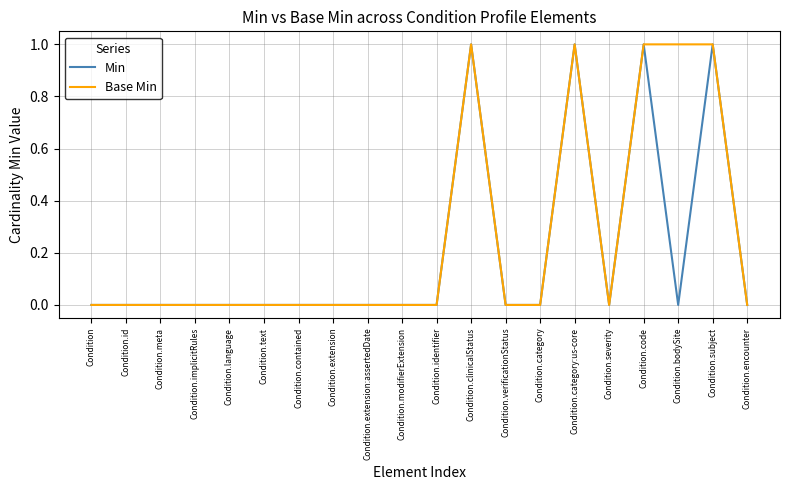

What position from the right is Condition.subject?

2